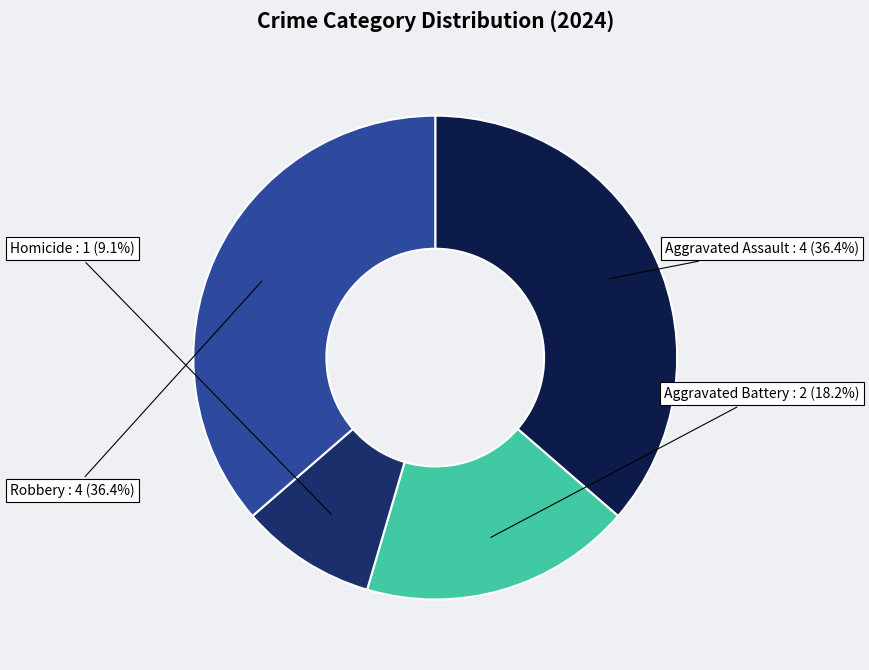

How many segments does this pie chart have?

4